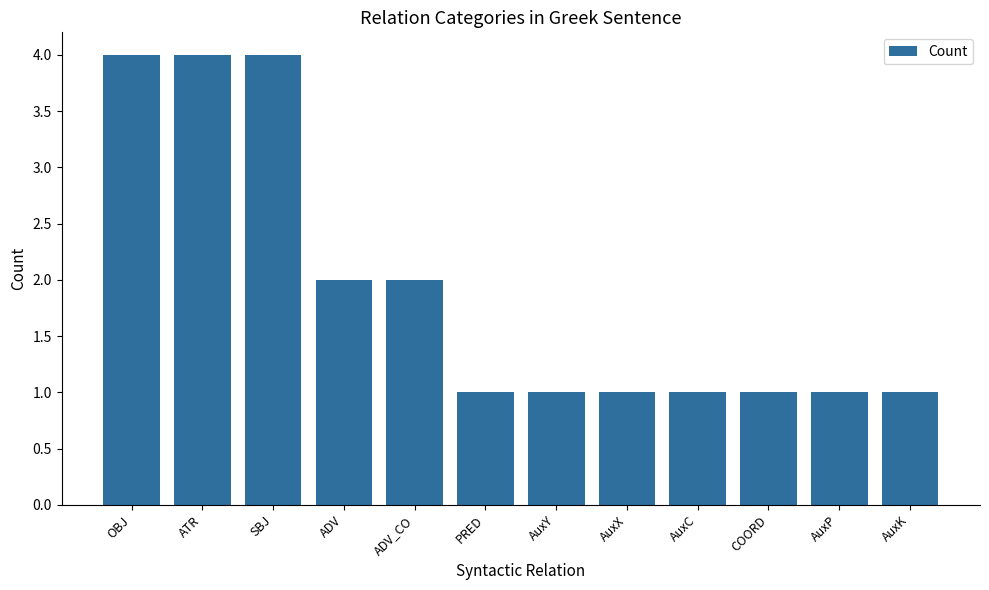

What is the change in value from ADV_CO to AuxP?

-1